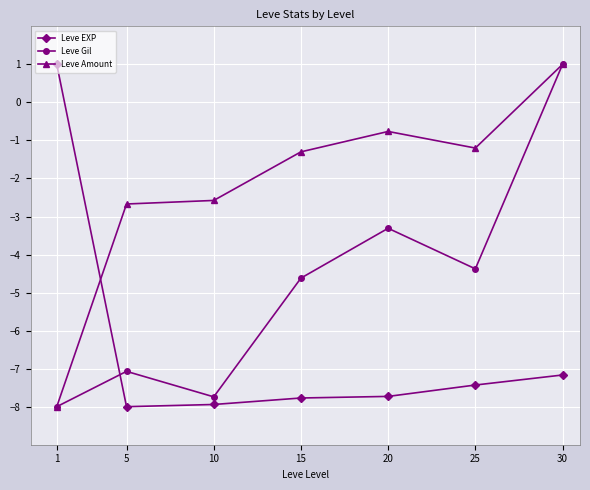

What is the value of the Leve Gil point at the 4th from the left?

-4.6